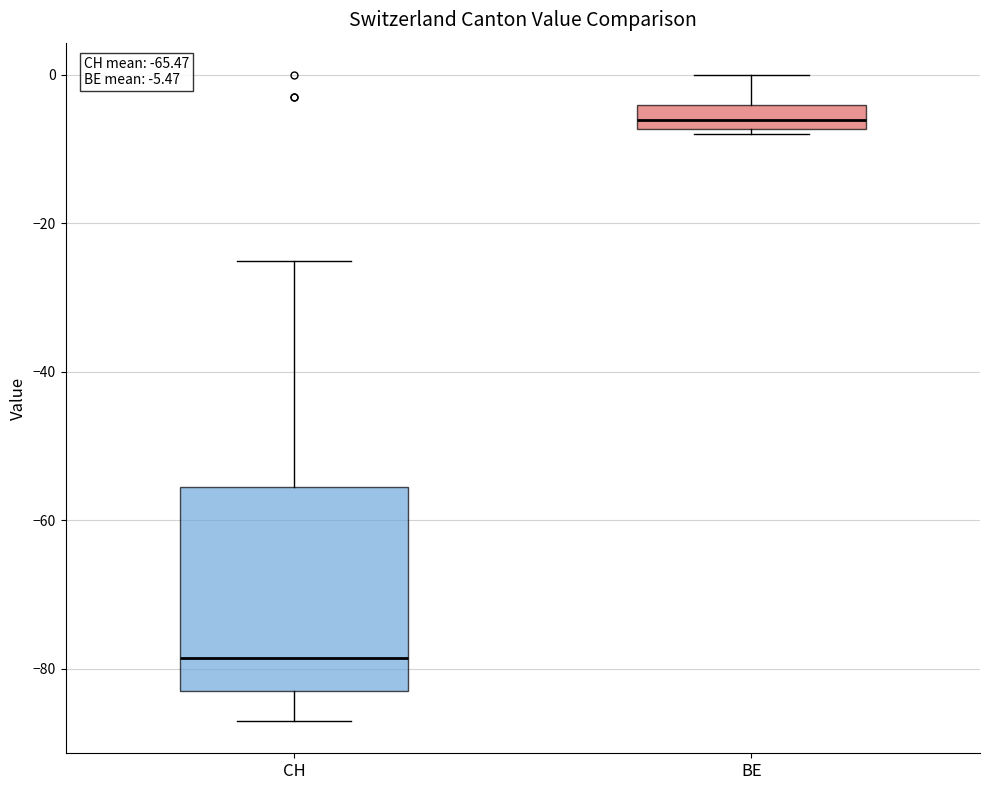

Which box is the tallest, from its lower edge to its upper edge?

CH